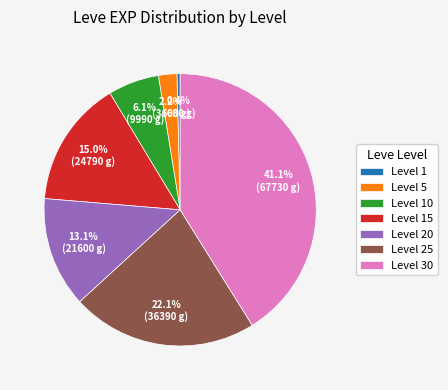

Approximately how many times larger is the value at Level 25 compared to Level 1?

57.8